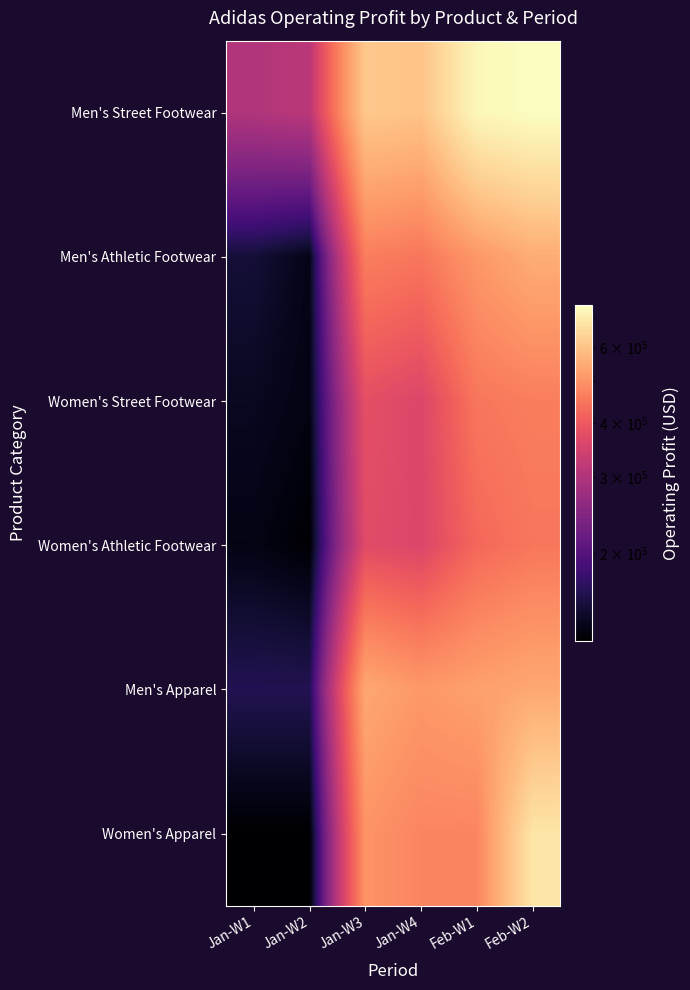

Reading left to right, list all the values displayed in this chart.

Men's Street Footwear: Jan-W1=300000	Jan-W2=312500	Jan-W3=610000	Jan-W4=600000	Feb-W1=732000	Feb-W2=750000
Men's Athletic Footwear: Jan-W1=150000	Jan-W2=135000	Jan-W3=462500	Jan-W4=450000	Feb-W1=508750	Feb-W2=550000
Women's Street Footwear: Jan-W1=140000	Jan-W2=133000	Jan-W3=380000	Jan-W4=360000	Feb-W1=450000	Feb-W2=462500
Women's Athletic Footwear: Jan-W1=133875	Jan-W2=126000	Jan-W3=371250	Jan-W4=360000	Feb-W1=425000	Feb-W2=450000
Men's Apparel: Jan-W1=162000	Jan-W2=162000	Jan-W3=540000	Jan-W4=510000	Feb-W1=525000	Feb-W2=540000
Women's Apparel: Jan-W1=125000	Jan-W2=125000	Jan-W3=500000	Jan-W4=475000	Feb-W1=475000	Feb-W2=682500